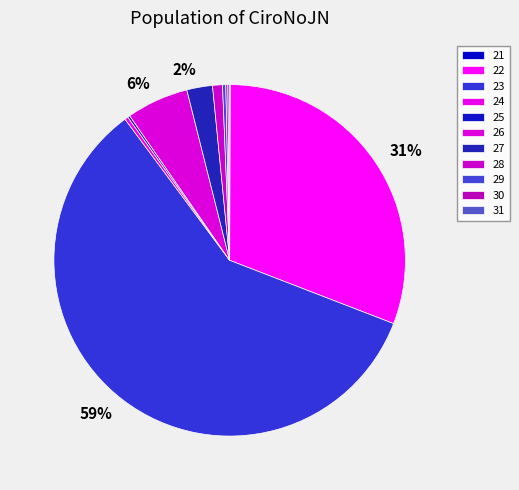

Count the number of slices in the pie.

11